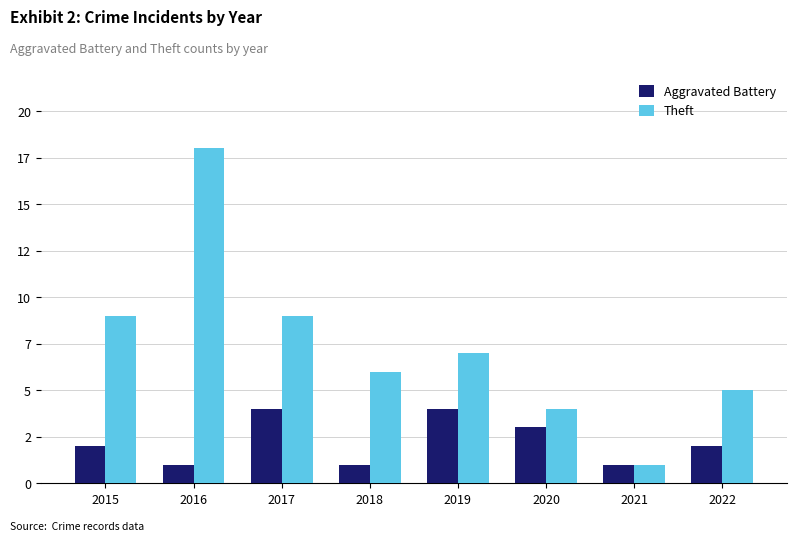

Which series has the widest spread of values?

Theft